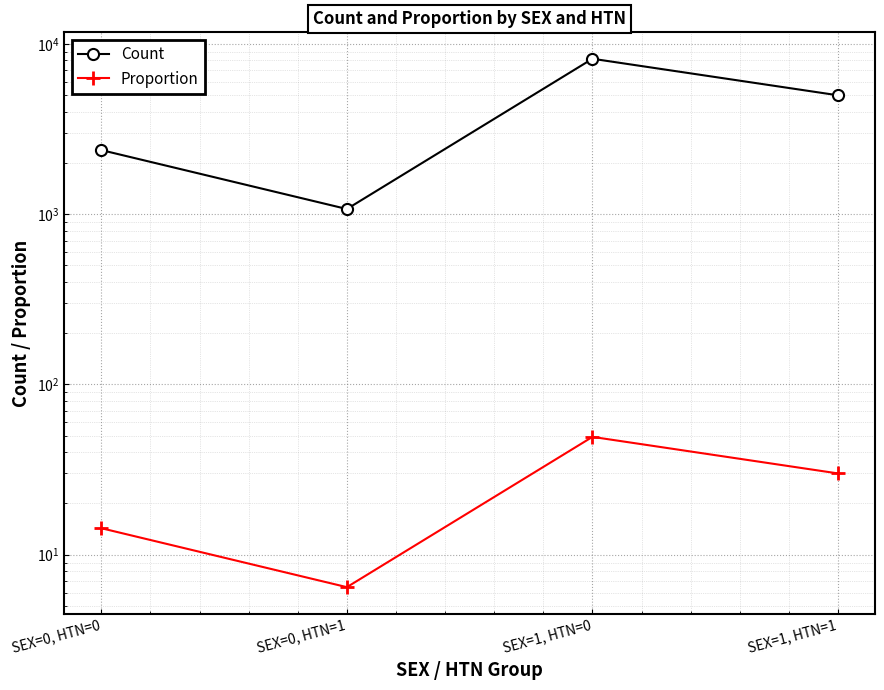

What are all the series names shown in the legend?

Count, Proportion